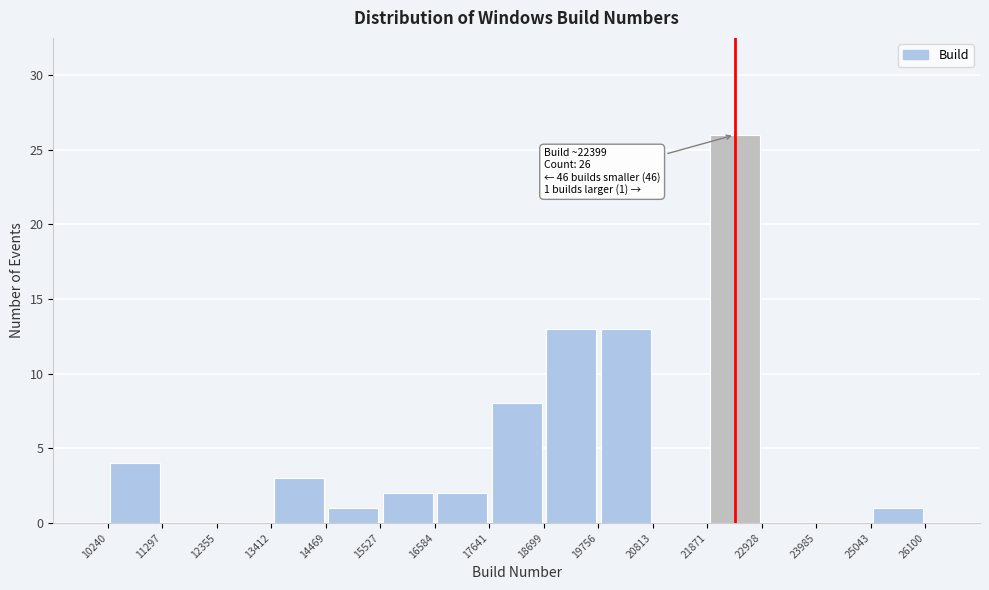

Over which range of the x-axis is the bar tallest?

21871 to 22928